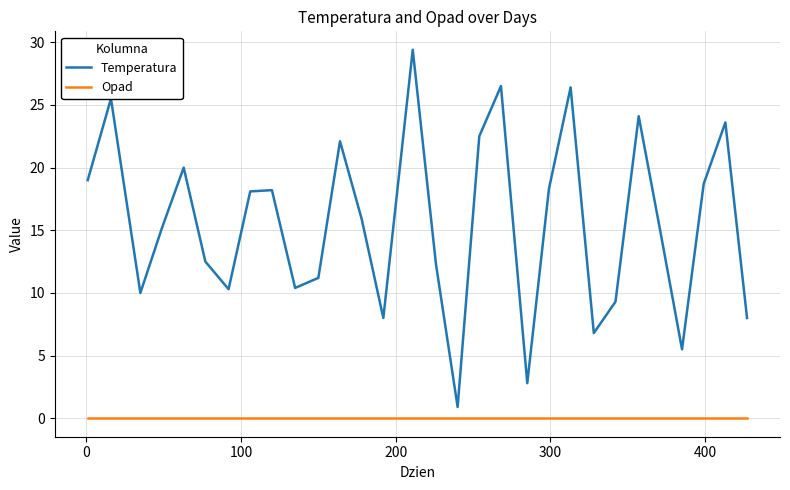

Which series has the widest spread of values?

Temperatura